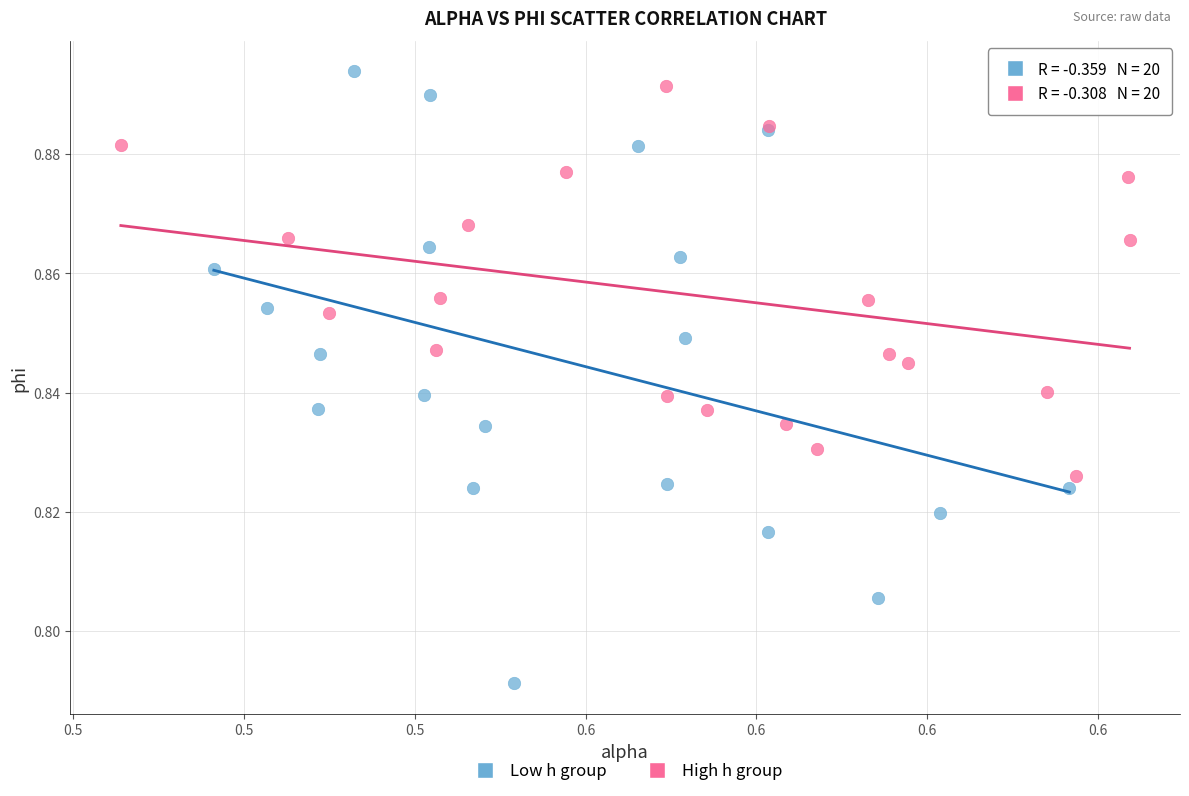

Which series has the widest spread of Y values?

Low h group